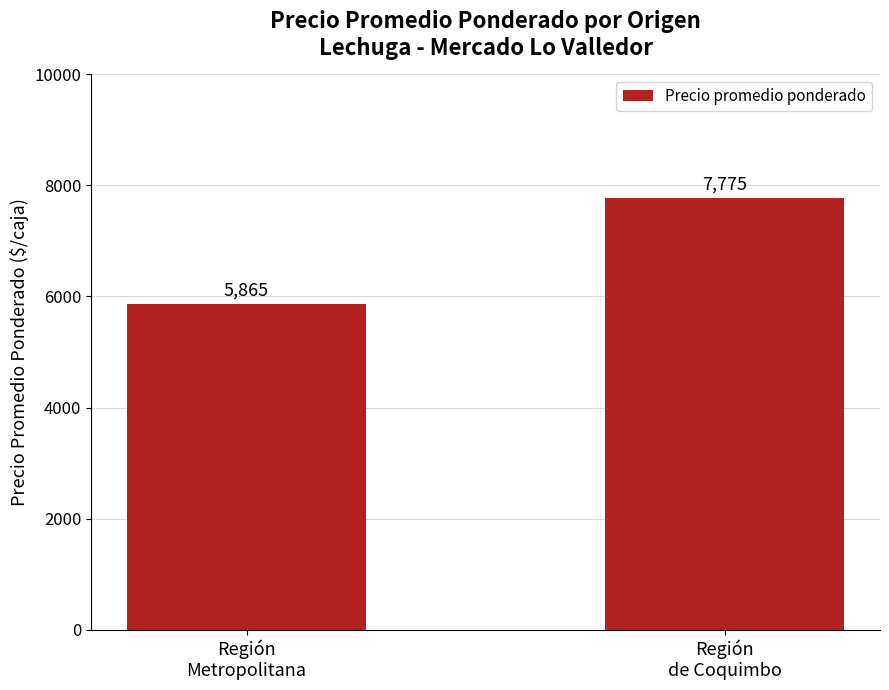

Is it true that the value at Región
de Coquimbo is 7775?

True